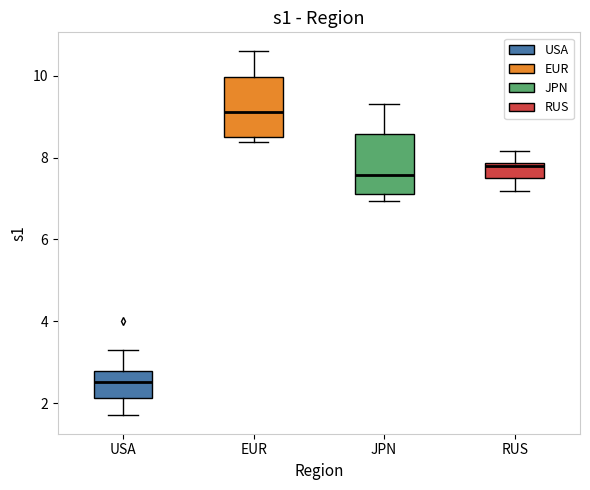

Reading left to right, read every box against the y-axis: the position of its median line, the range the box covers, and the ends of its whiskers. The values are not printed on the chart, so give them approximately, as read against the axis.

USA: median 2.6, box 2.2 to 2.8, whiskers 1.8 to 3.4
EUR: median 9.2, box 8.6 to 10.0, whiskers 8.4 to 10.6
JPN: median 7.6, box 7.2 to 8.6, whiskers 7.0 to 9.4
RUS: median 7.8 (just below the box's upper edge), box 7.6 to 7.8, whiskers 7.2 to 8.2